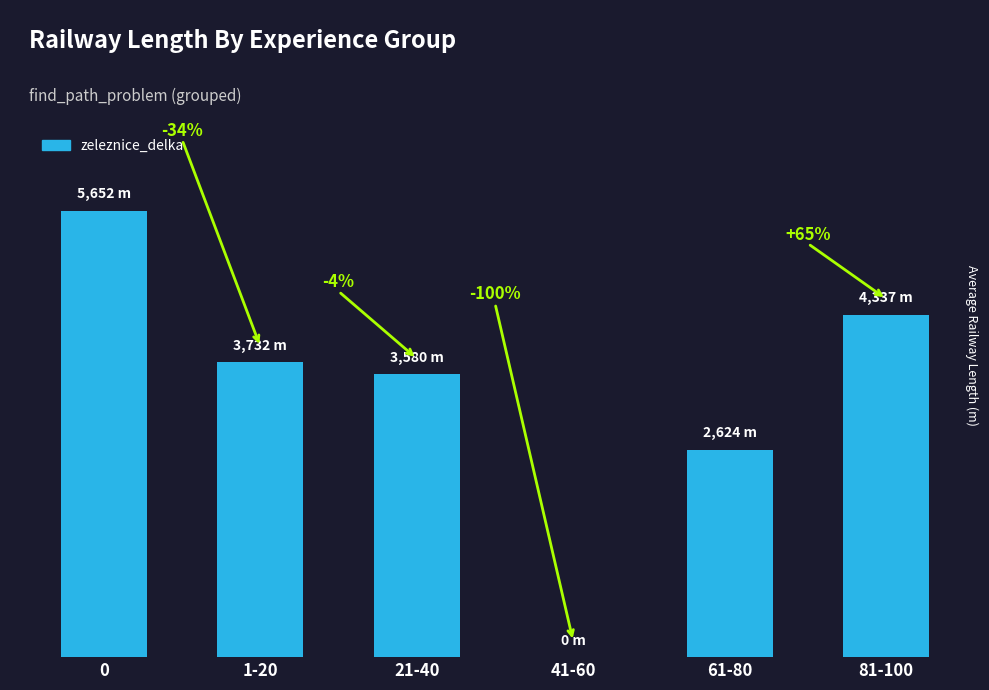

Rank the categories by value from lowest to highest.

41-60, 61-80, 21-40, 1-20, 81-100, 0